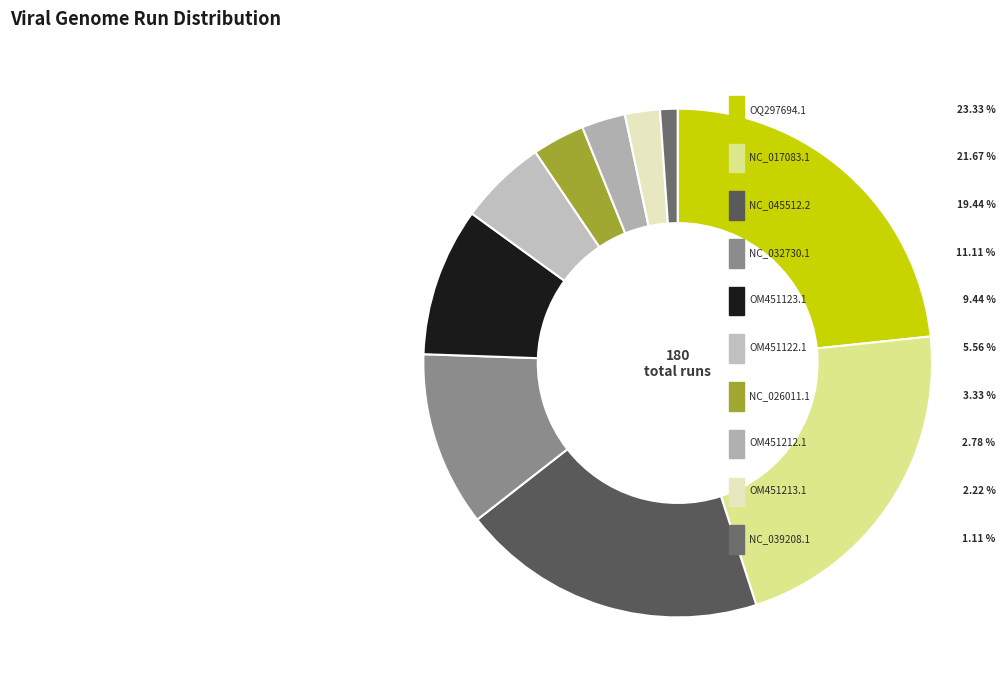

Which slice is the smallest?

NC_039208.1